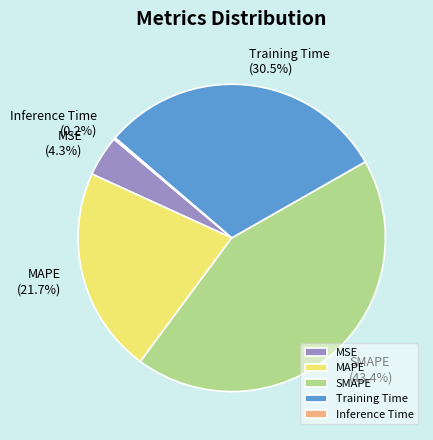

Which category has the biggest portion of the pie?

SMAPE